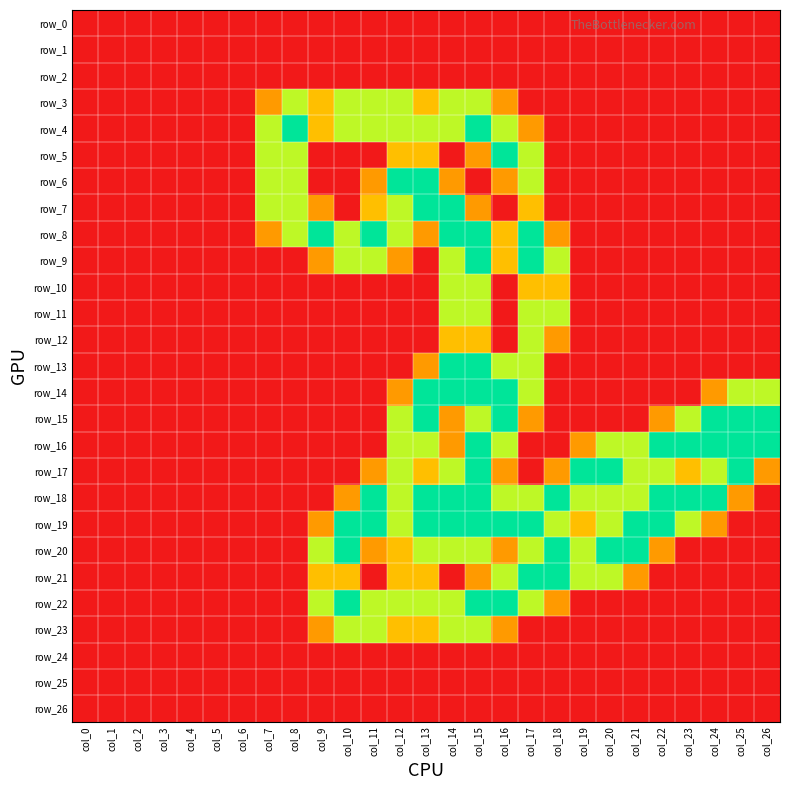

Is the value of row_19 at col_17 greater than the value of row_23 at col_12?

Yes